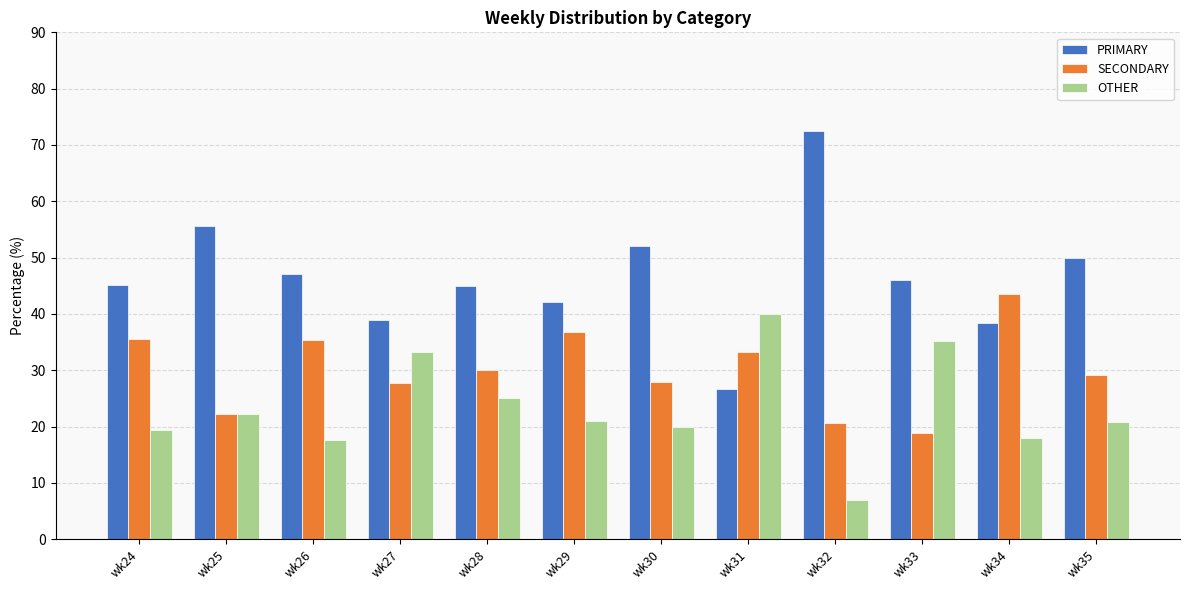

Which series changed the most between wk29 and wk31?

OTHER